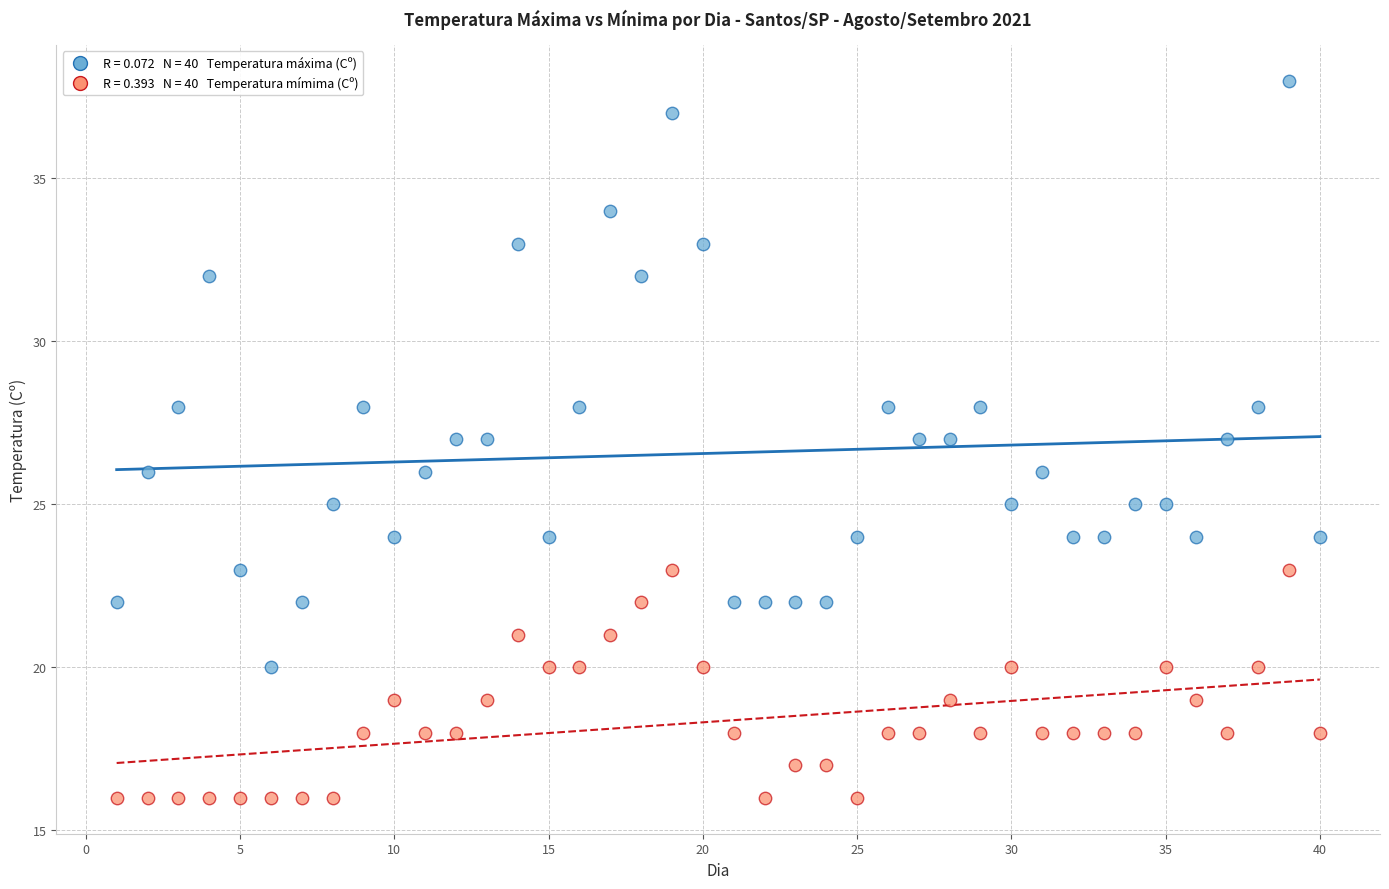

Across all data points, what is the range of X values (max minus min)?

39